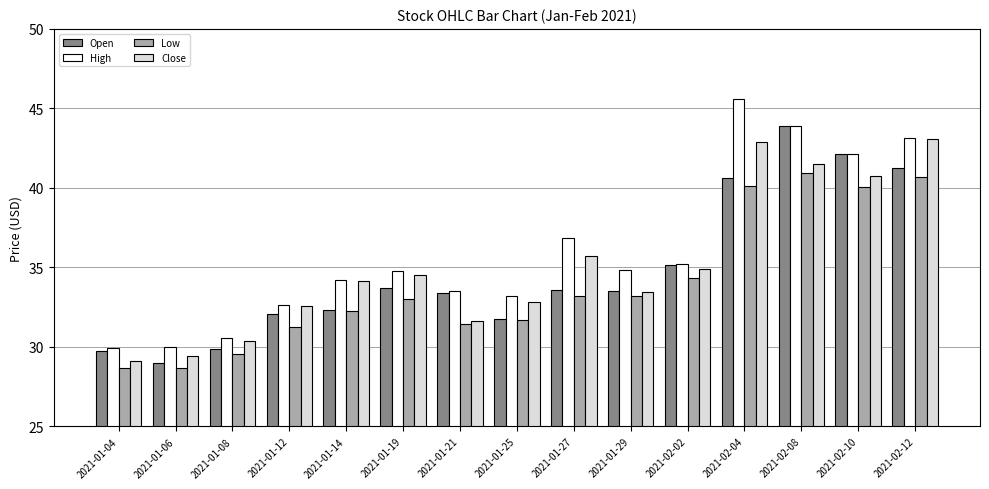

What is the label of the 7th bar from the right?

2021-01-27